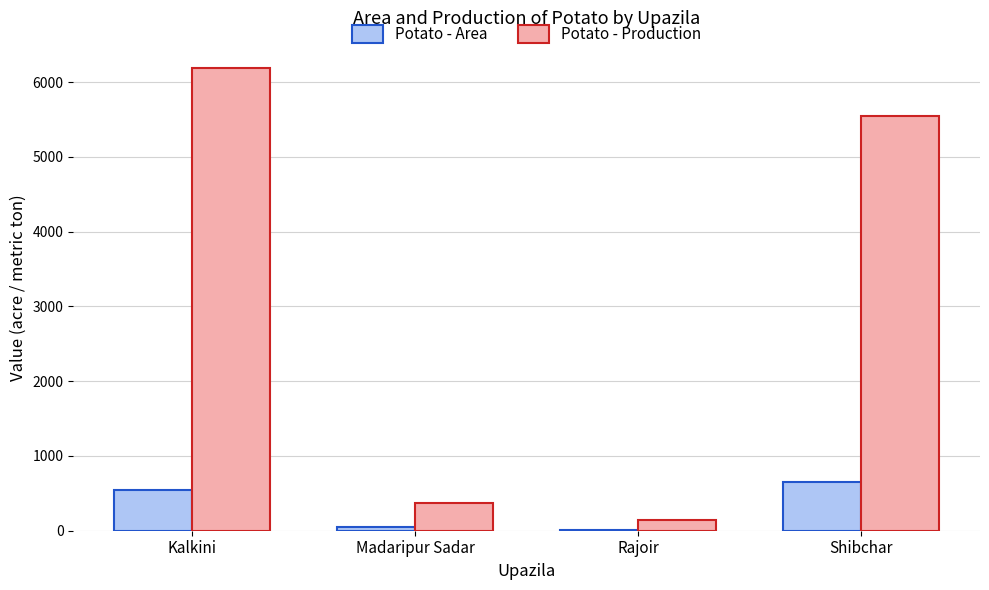

The value of Potato - Area at Kalkini is 545. True or false?

True